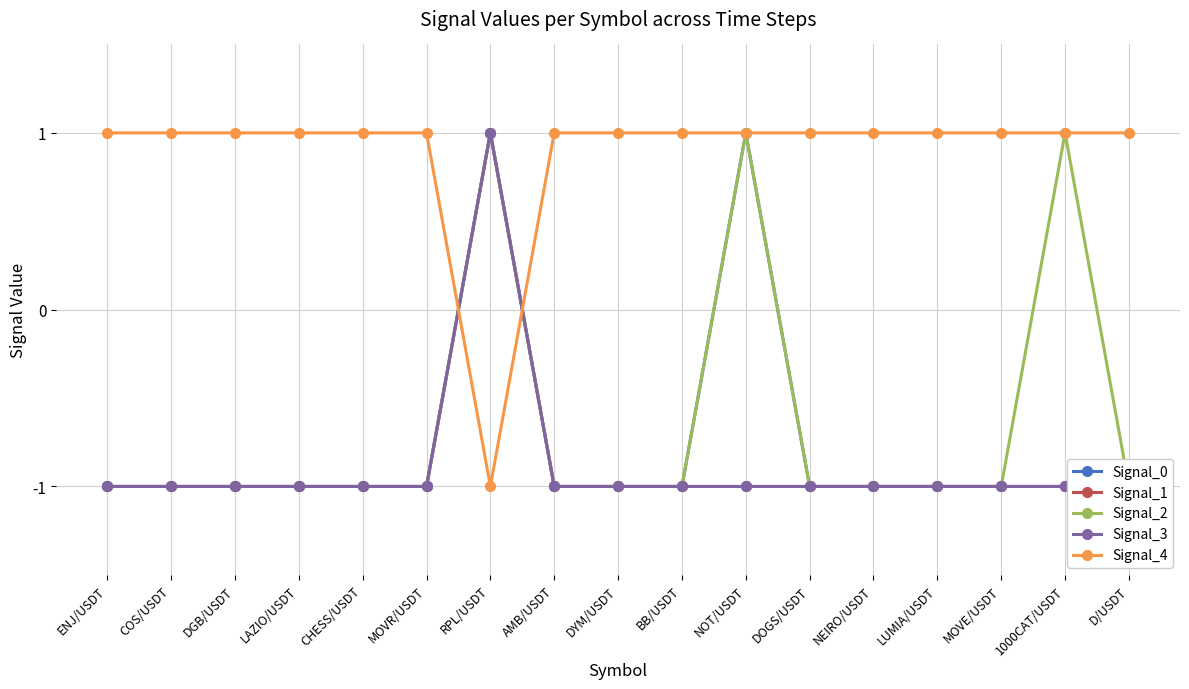

What position from the right is MOVE/USDT?

3